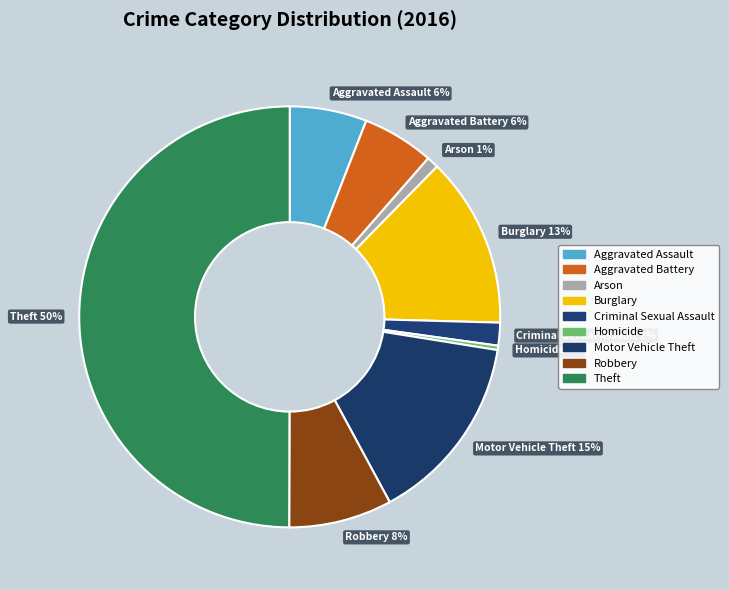

To the nearest percent, what is the difference between the largest and smallest slice percentages?

50%